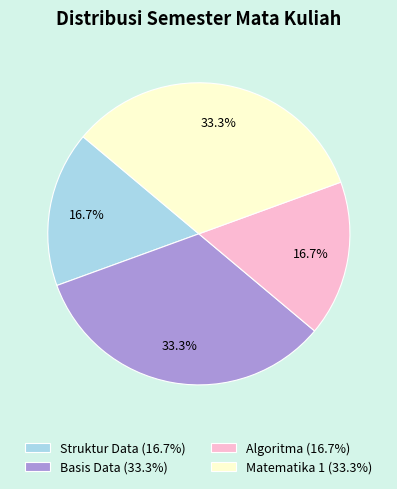

Is Basis Data the majority of the pie?

No